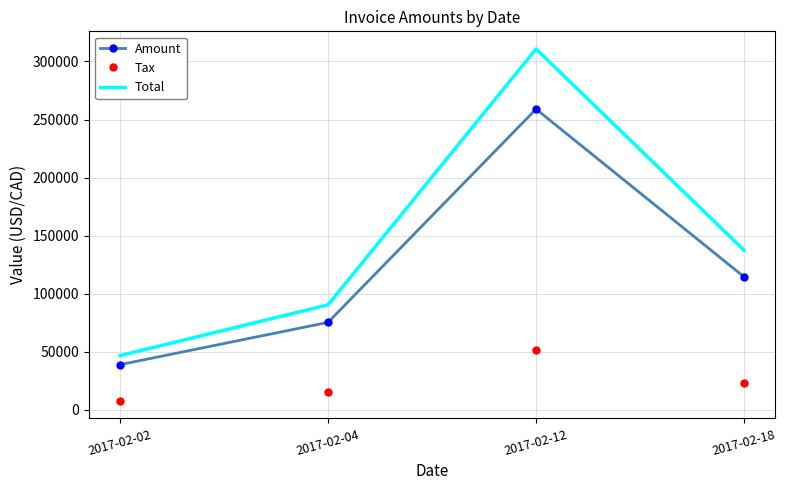

What is the sum of all Tax values?

97565.2